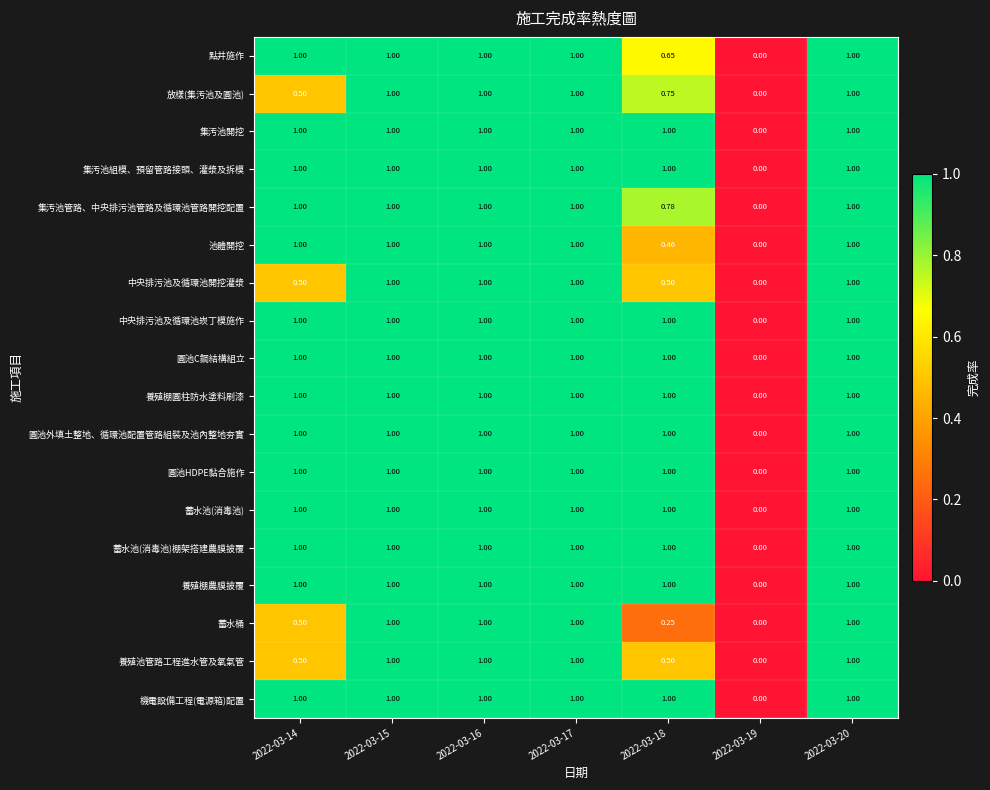

Is the value of 中央排污池及循環池開挖灌漿 at 2022-03-19 greater than the value of 中央排污池及循環池崁丁模施作 at 2022-03-15?

No